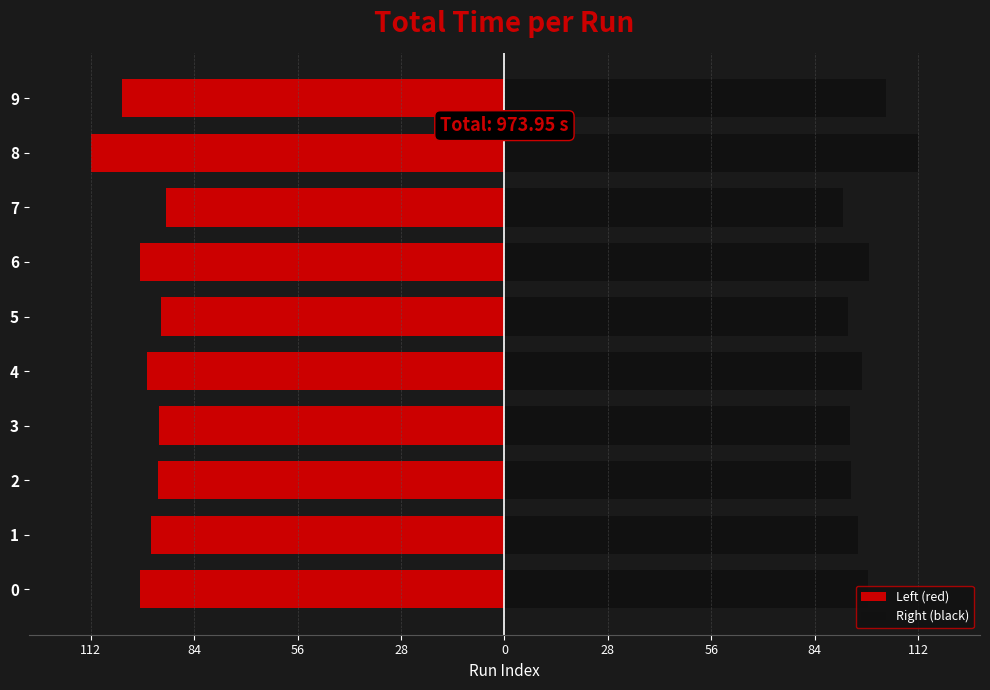

At which label is Right (black) closest to 101?

9